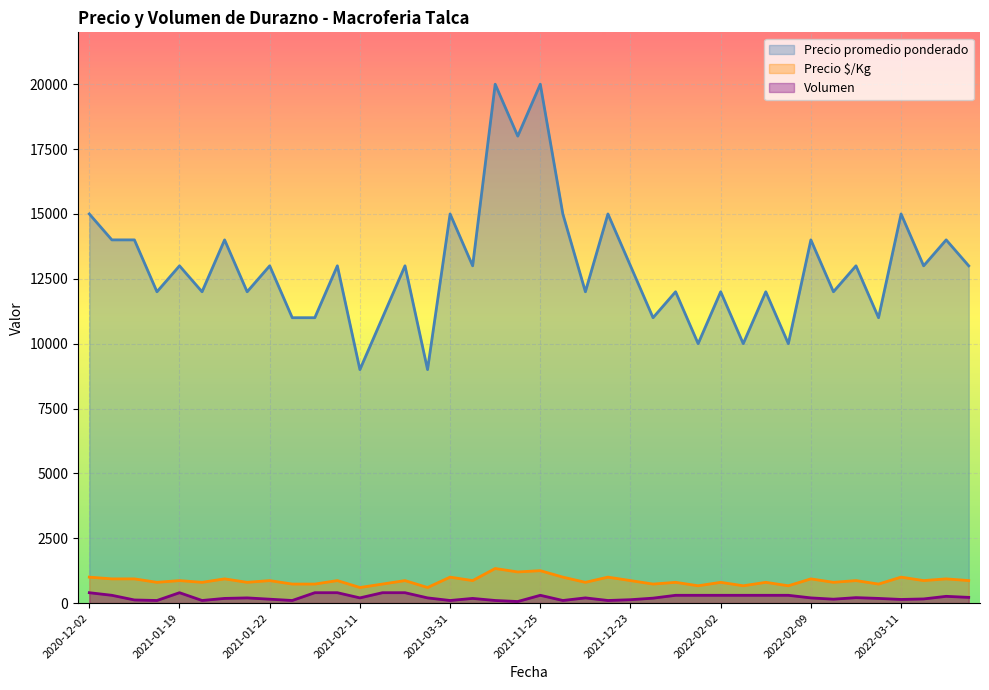

Which series has the widest spread of values?

Precio promedio ponderado